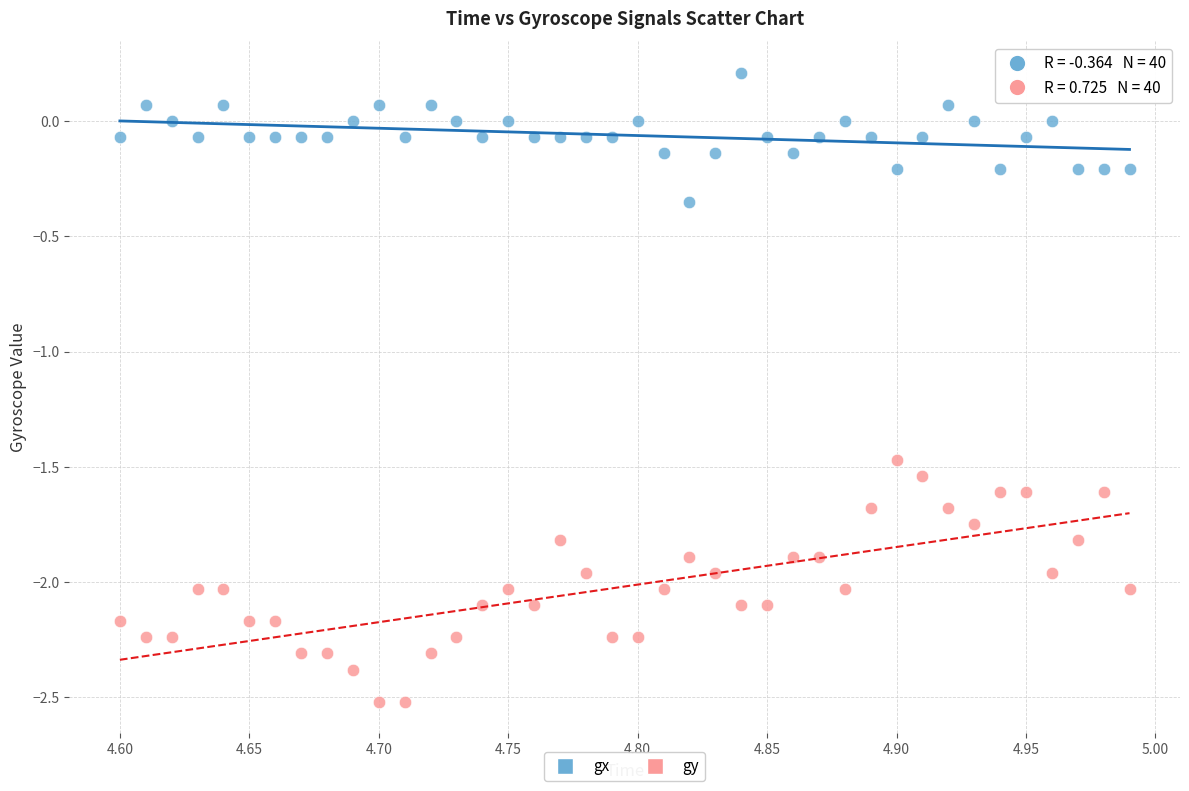

What is the X range (max minus min) for the scatter plot?

0.4